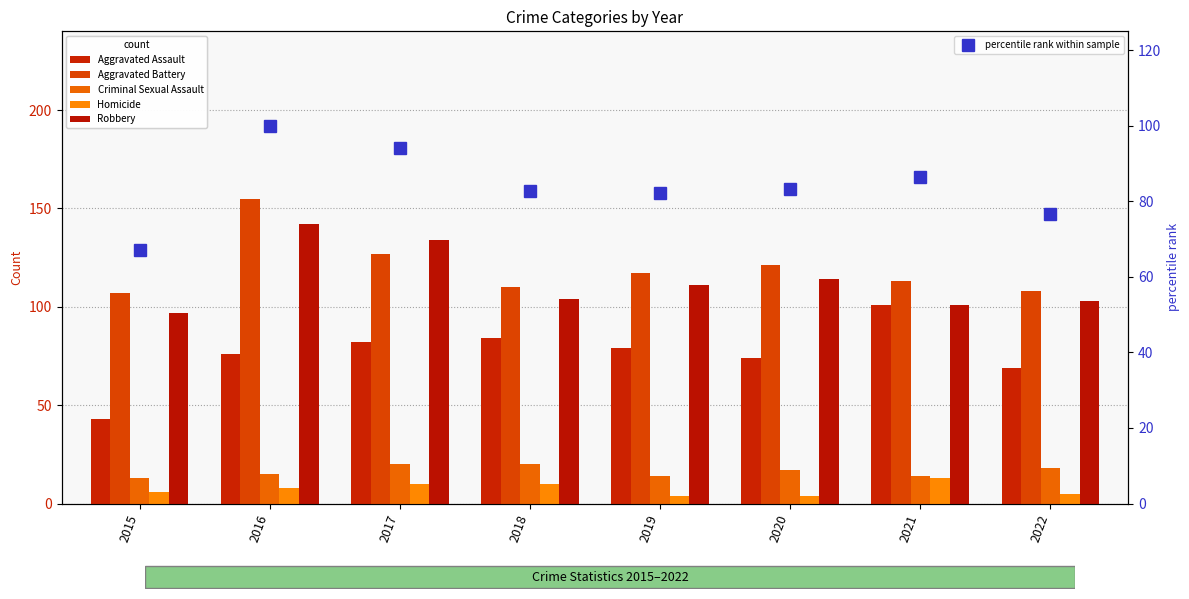

Does the chart contain any negative values?

No